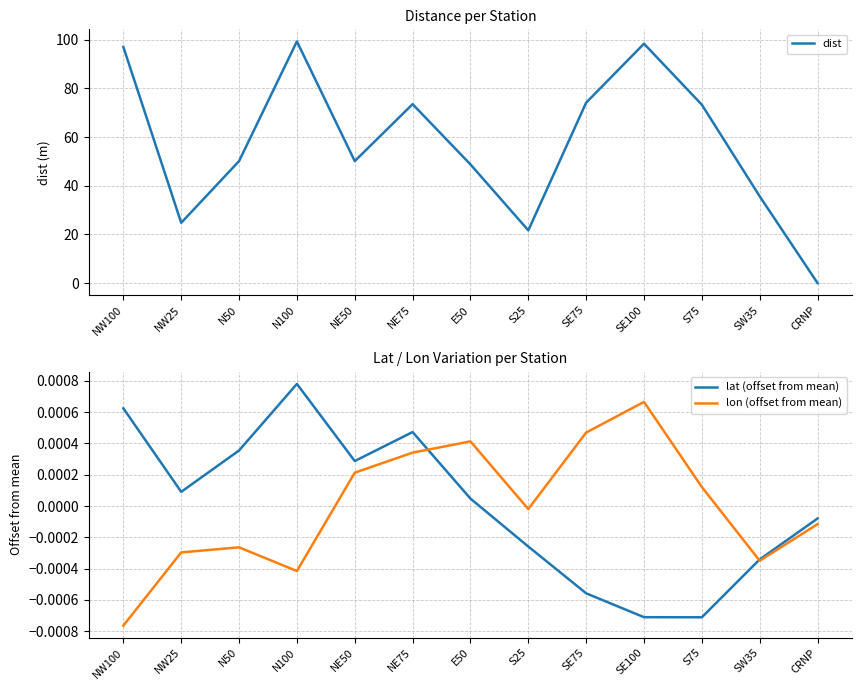

True or false: dist has a value of 21.7 at S25.

True